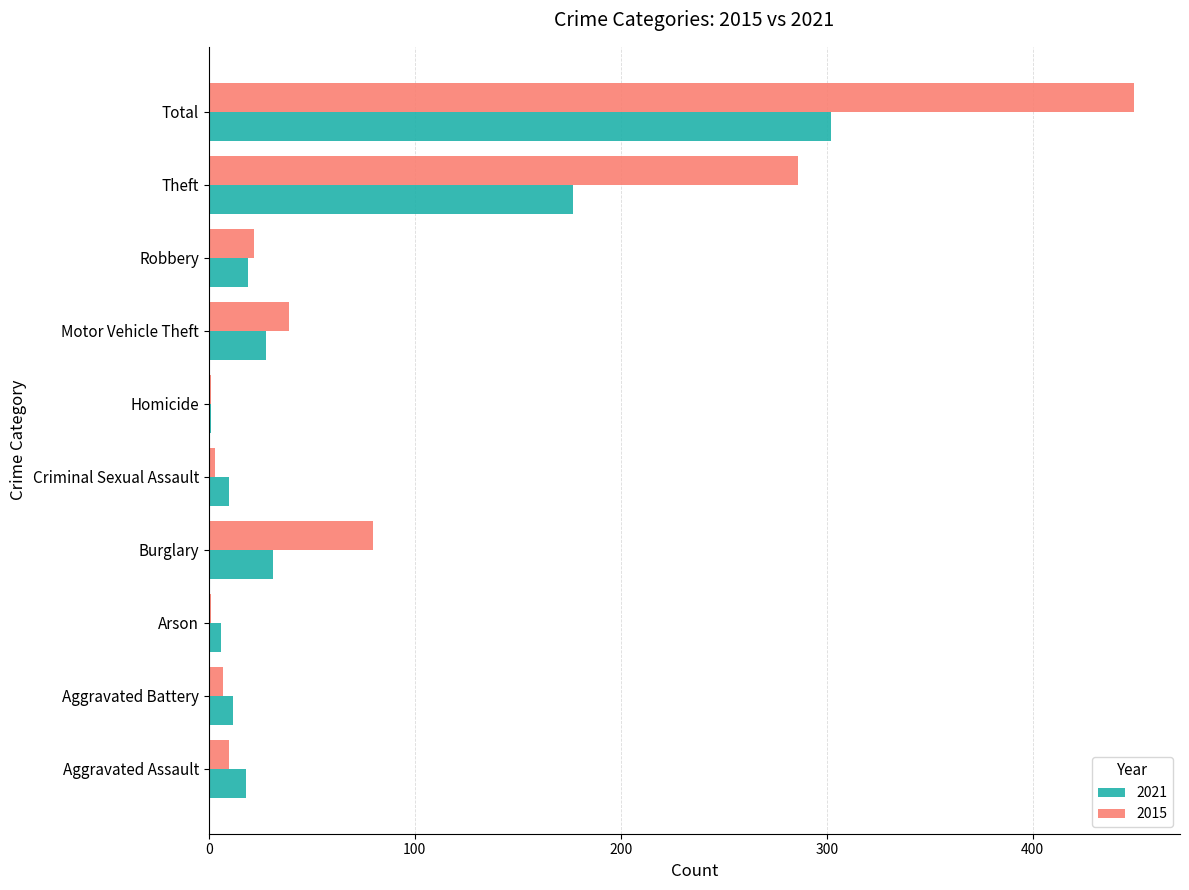

How many series are shown in this chart?

2